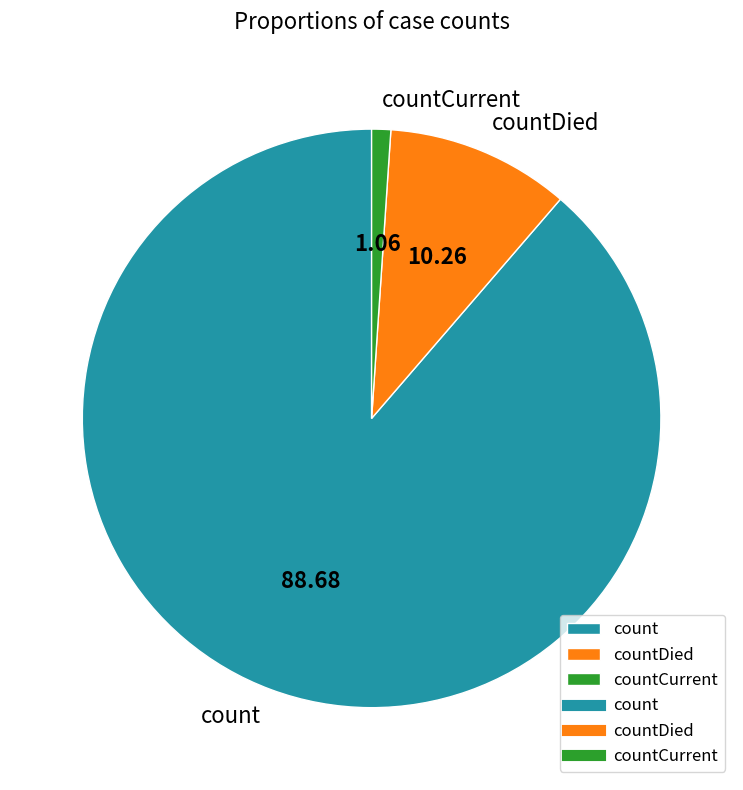

True or false: count accounts for 99% of the total.

False